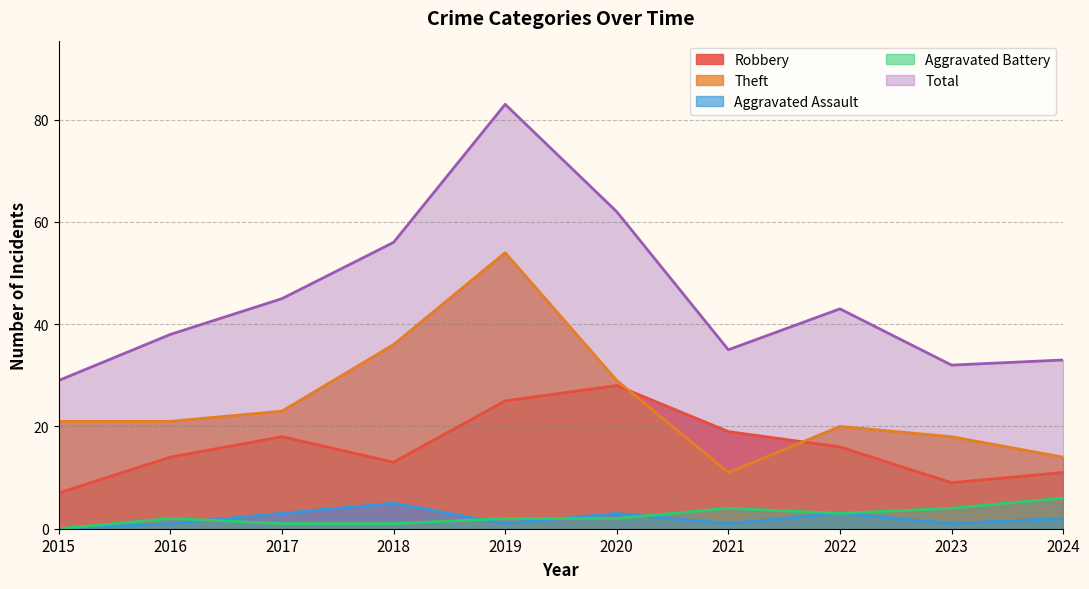

Where is the first local minimum for Aggravated Battery?

2022